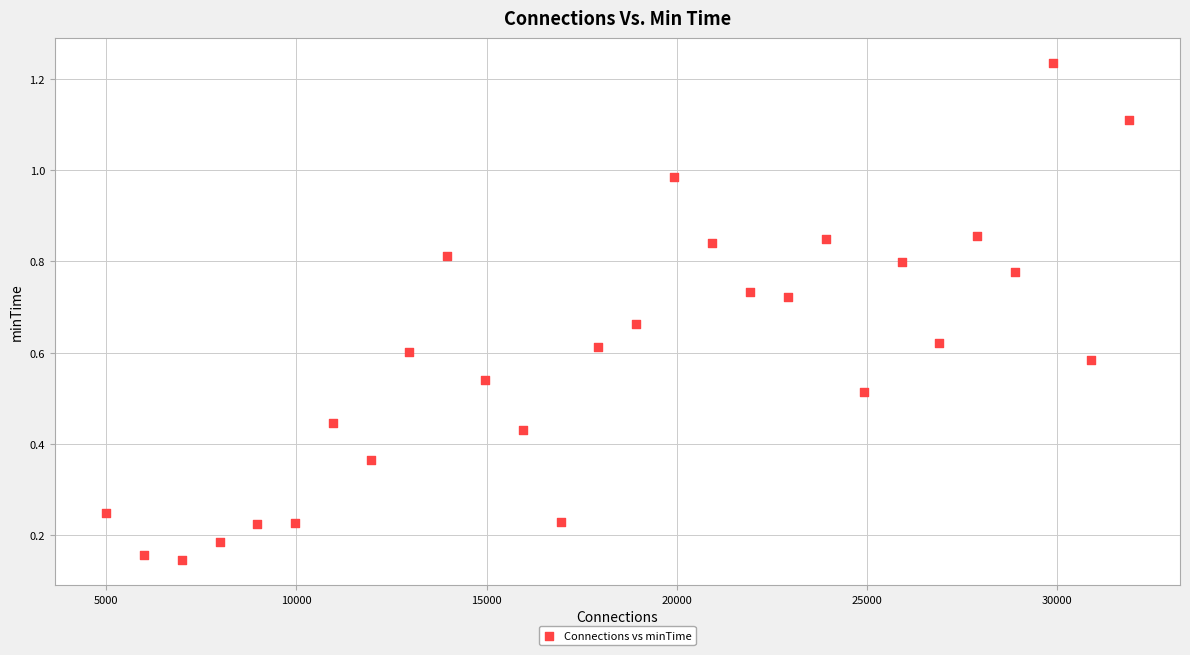

What is the range of X values (max minus min)?

26892.0